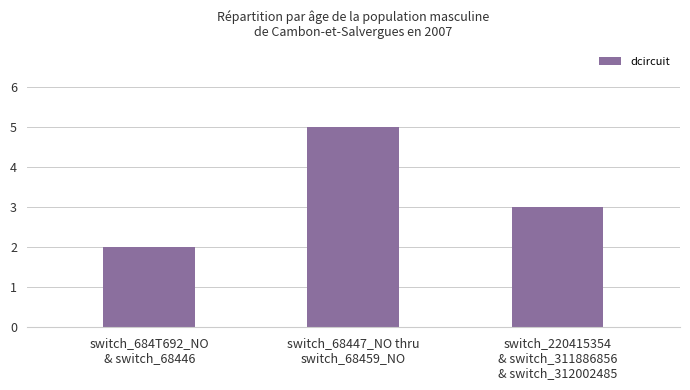

Count the values in the range 2 to 5.

3